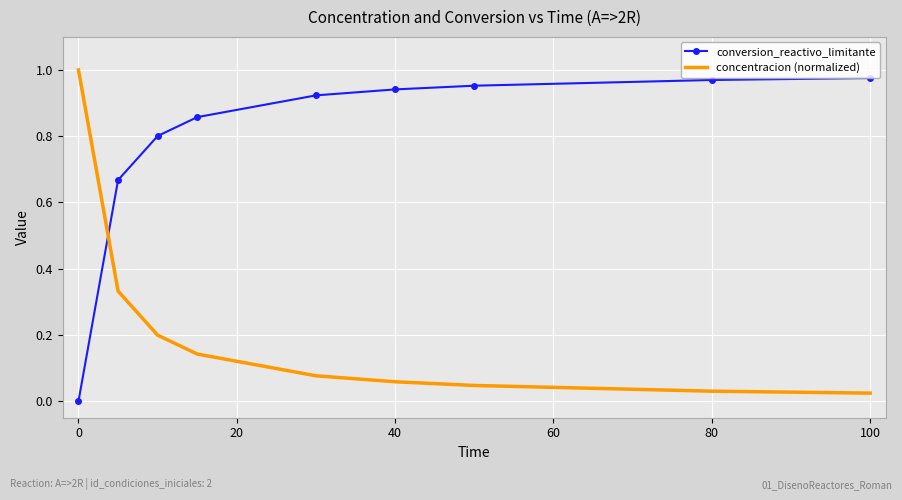

List the series in order of their overall mean, lowest first.

concentracion (normalized), conversion_reactivo_limitante